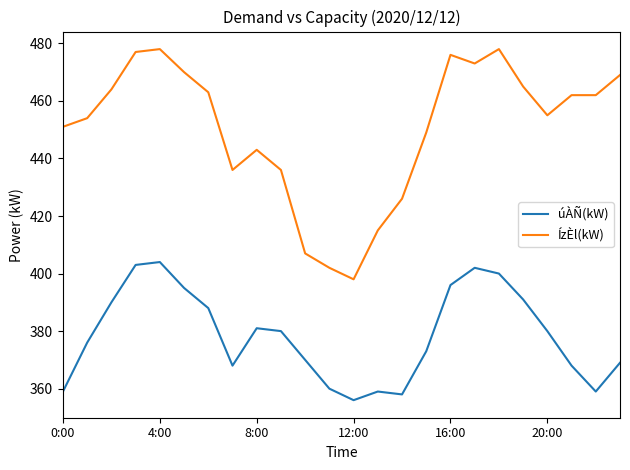

Which series has the widest spread of values?

ÍzÈl(kW)